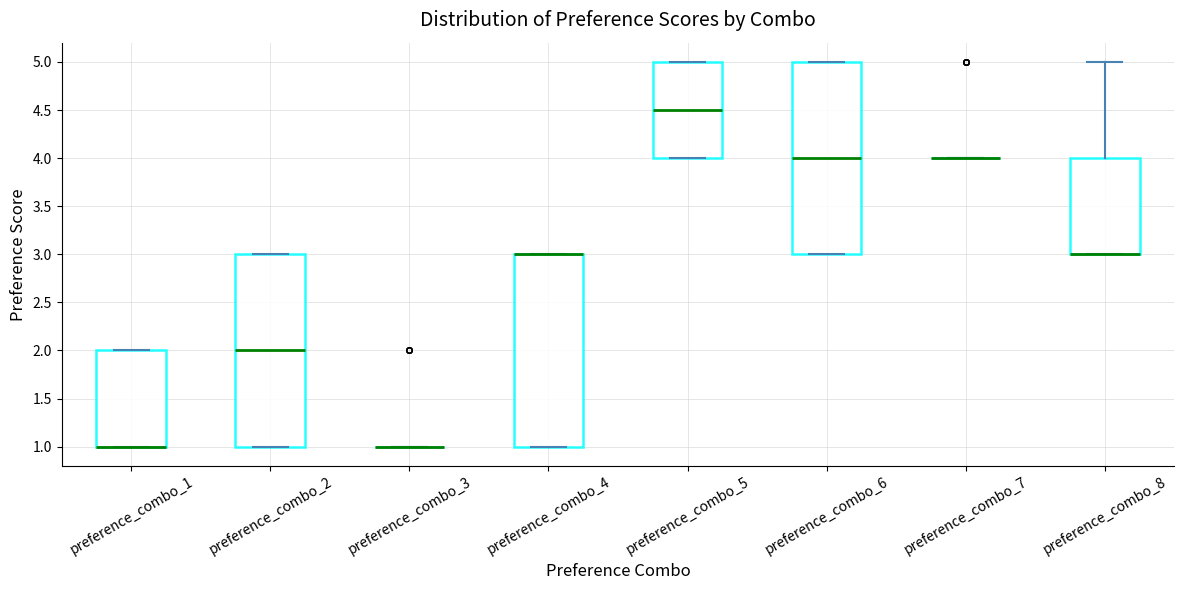

Reading left to right, transcribe this box plot: for each box, give where its median line is, the range the box spans, and where its two whiskers end, as read against the y-axis. The values are not printed on the chart, so give them approximately, as read against the axis.

preference_combo_1: median 1.0 (drawn on the box's lower edge), box 1.0 to 2.0, whiskers 1.0 to 2.0
preference_combo_2: median 2.0, box 1.0 to 3.0, whiskers 1.0 to 3.0
preference_combo_3: box collapsed to a line at 1.0, whiskers 1.0 to 1.0
preference_combo_4: median 3.0 (drawn on the box's upper edge), box 1.0 to 3.0, whiskers 1.0 to 3.0
preference_combo_5: median 4.5, box 4.0 to 5.0, whiskers 4.0 to 5.0
preference_combo_6: median 4.0, box 3.0 to 5.0, whiskers 3.0 to 5.0
preference_combo_7: box collapsed to a line at 4.0, whiskers 4.0 to 4.0
preference_combo_8: median 3.0 (drawn on the box's lower edge), box 3.0 to 4.0, whiskers 3.0 to 5.0